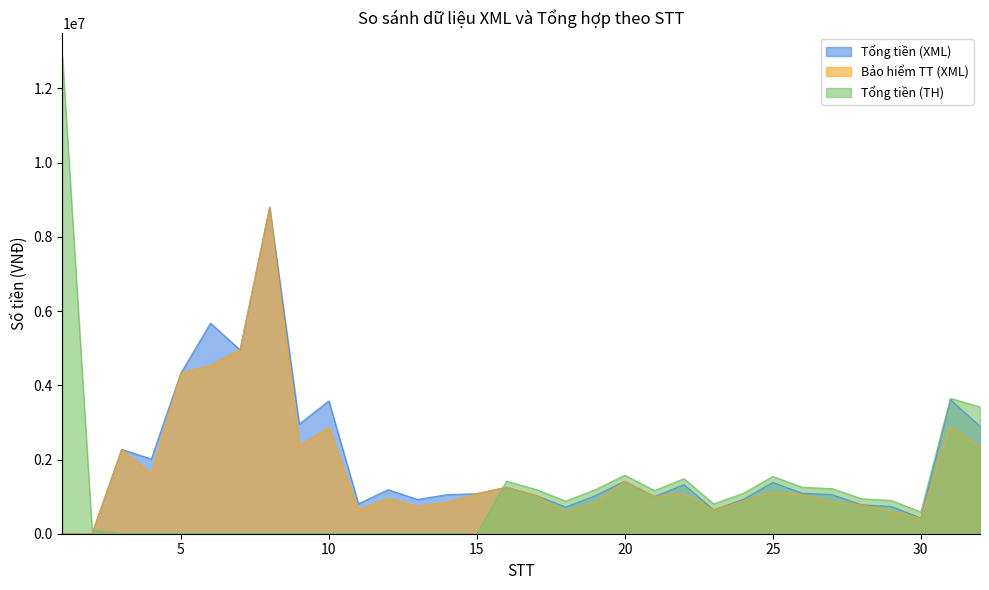

What are all the series names shown in the legend?

Tổng tiền (XML), Bảo hiểm TT (XML), Tổng tiền (TH)